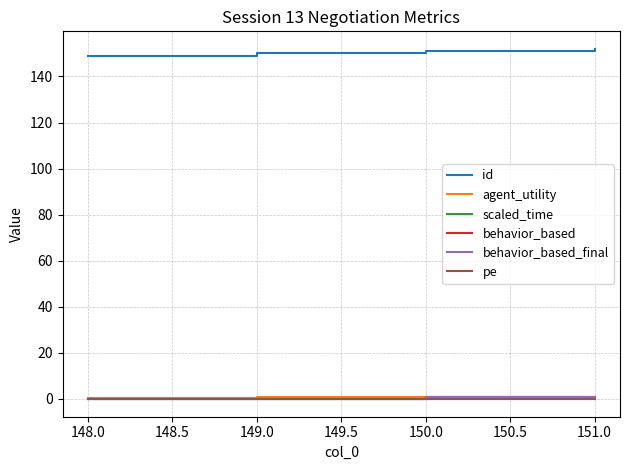

What is the greatest value displayed?

152.0